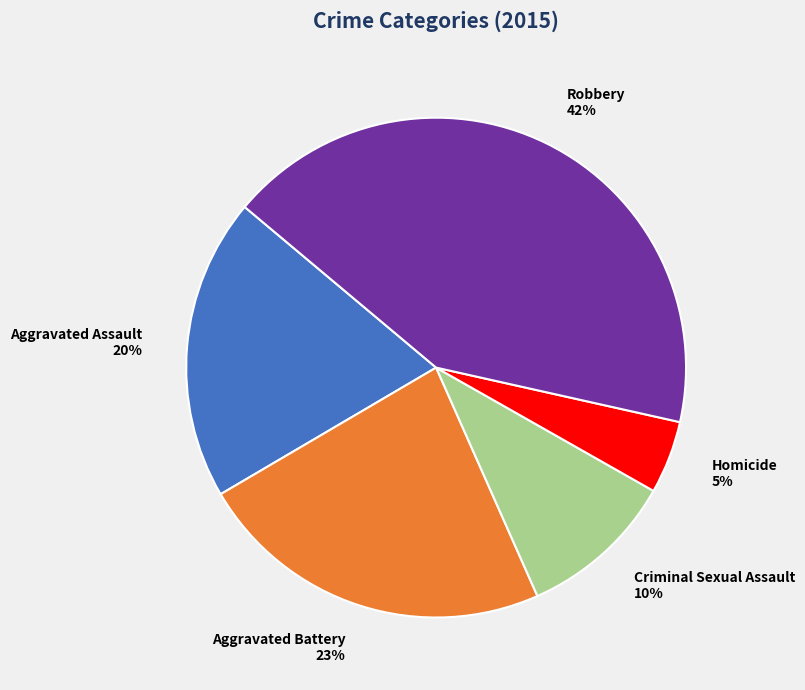

Do Criminal Sexual Assault and Aggravated Assault together represent more than half of the pie?

No